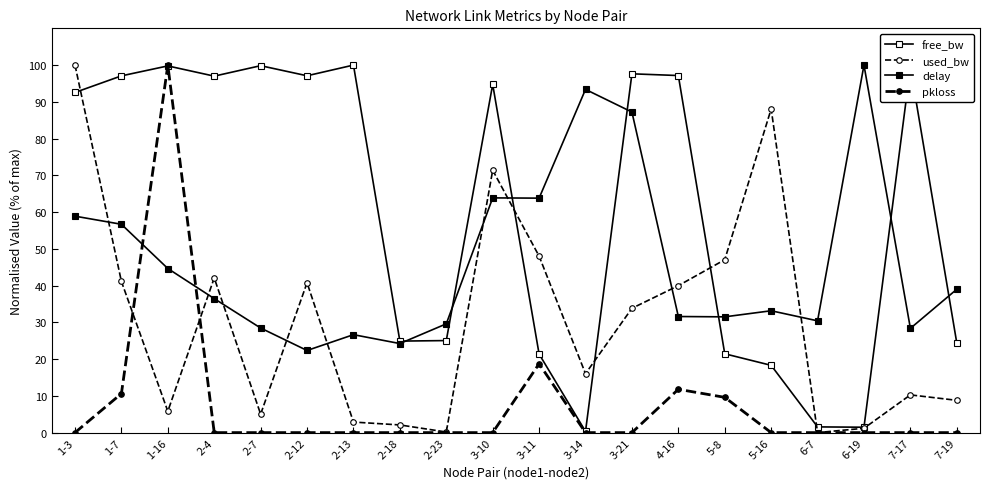

What value does the free_bw series have at 2-7?

99.8